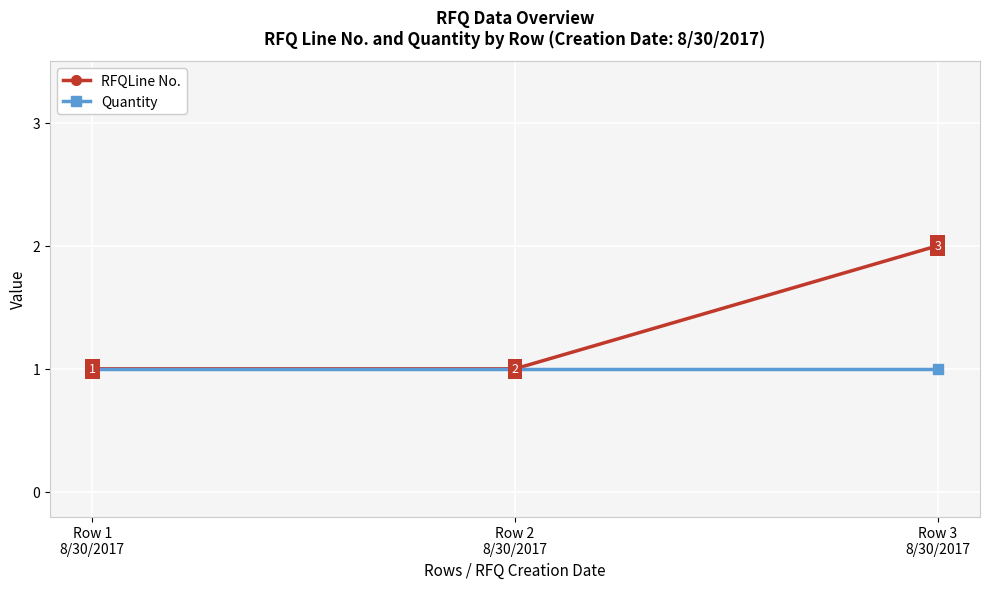

Which series has the widest spread of values?

RFQLine No.